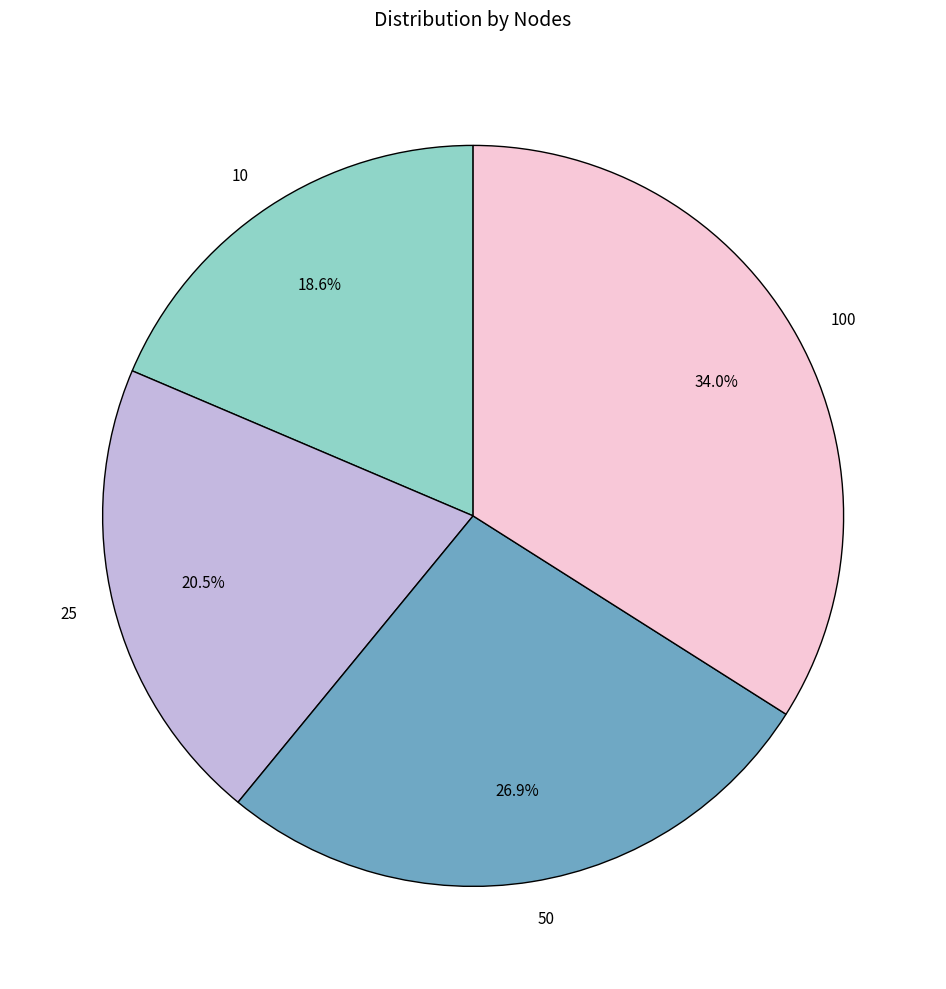

Which has a higher value, 100 or 50?

100